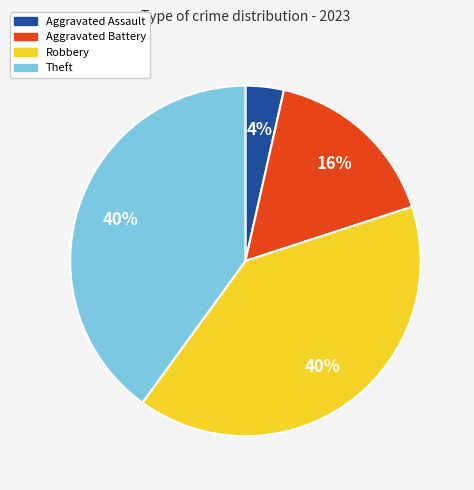

What percentage is the Aggravated Assault slice, to the nearest percent?

4%